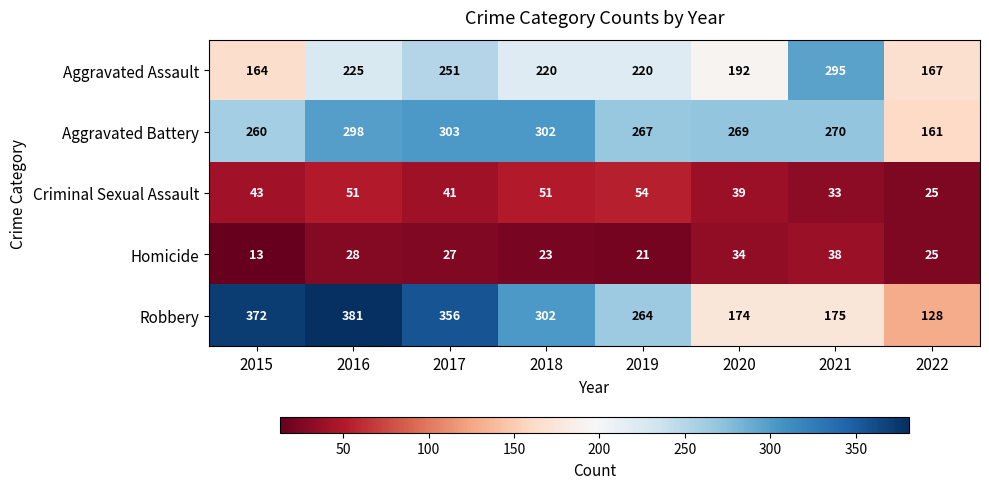

What is the difference between the Aggravated Battery values at 2016 and 2015?

38